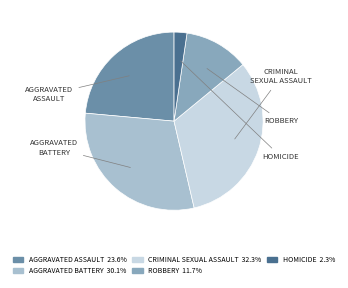

Is there any slice that represents more than half of the pie?

No